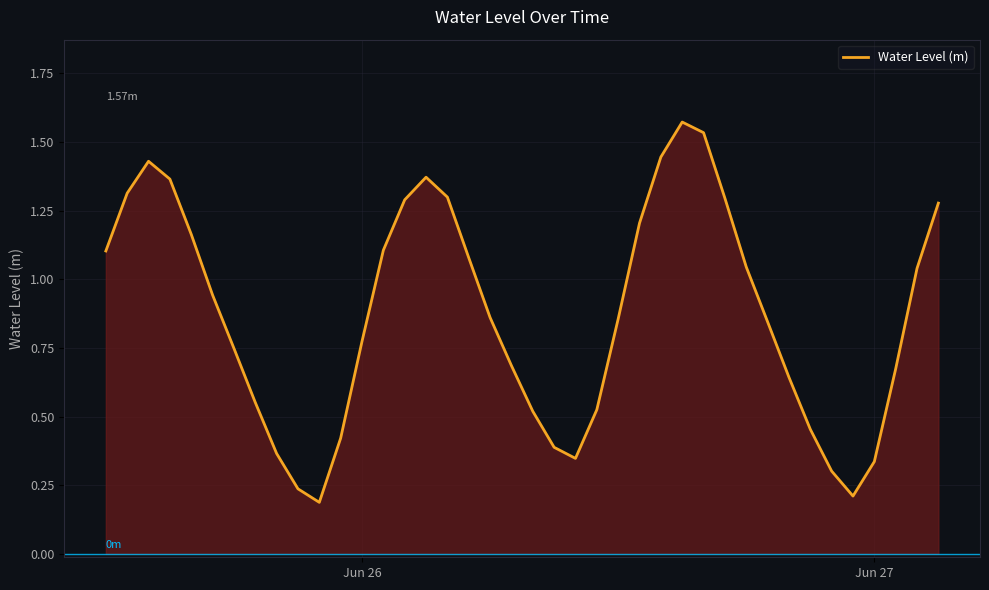

What is the difference between the maximum and second lowest values?

1.4